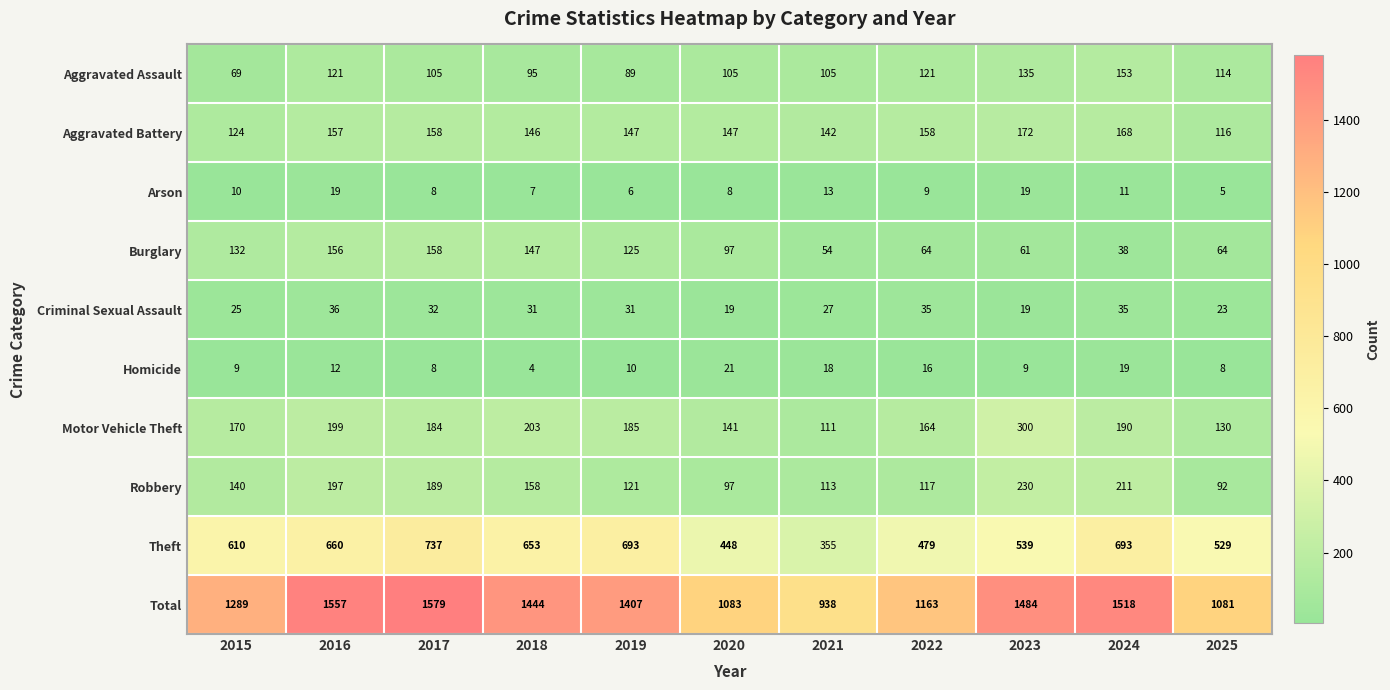

What is the greatest value displayed?

1579